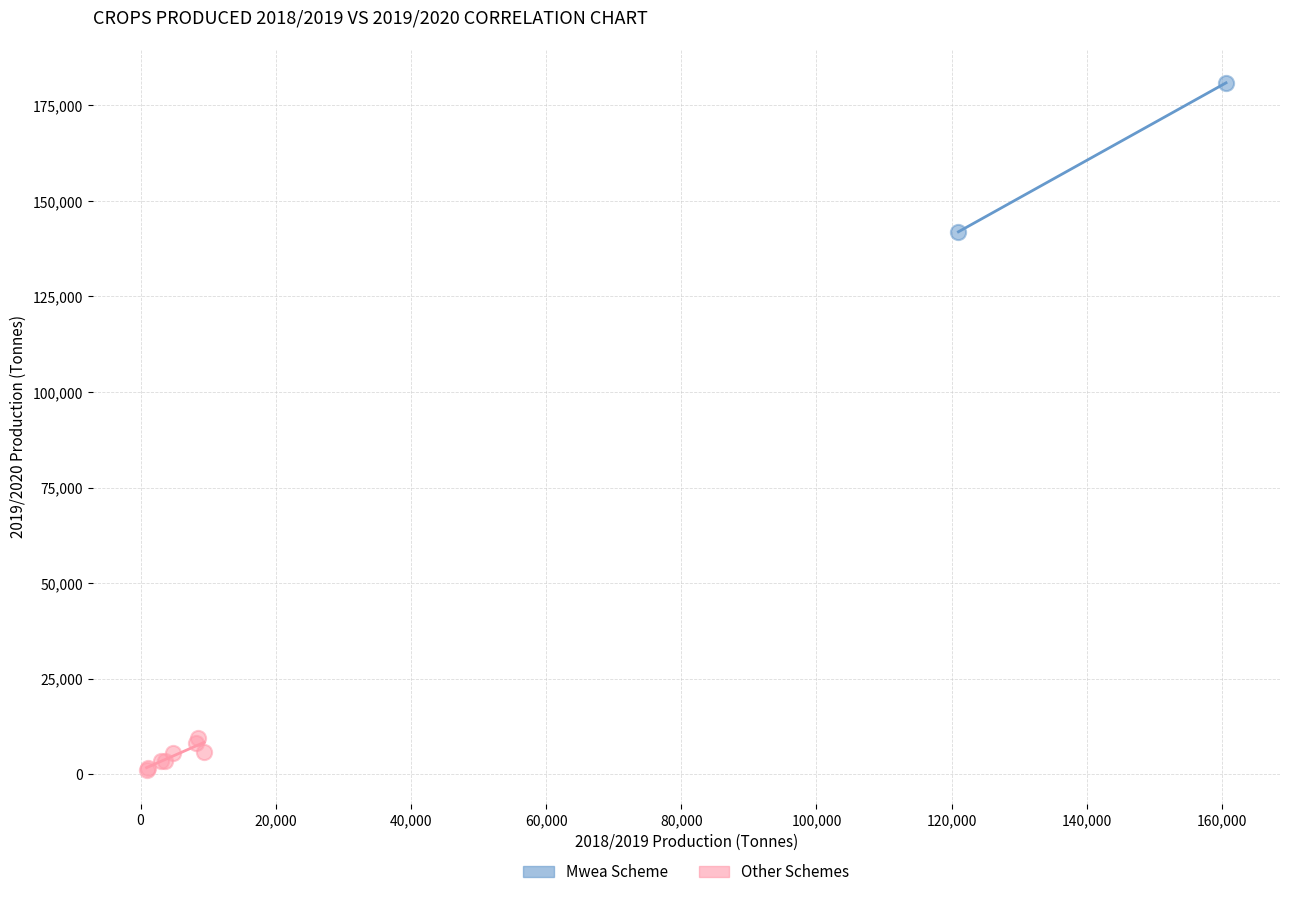

Which series contains the highest Y value?

Mwea Scheme